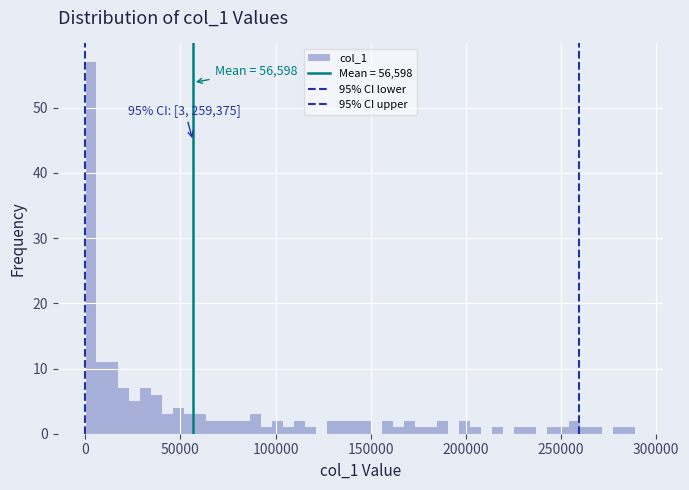

Read against the x-axis, roughly where is the centre of the tallest bar?

5000